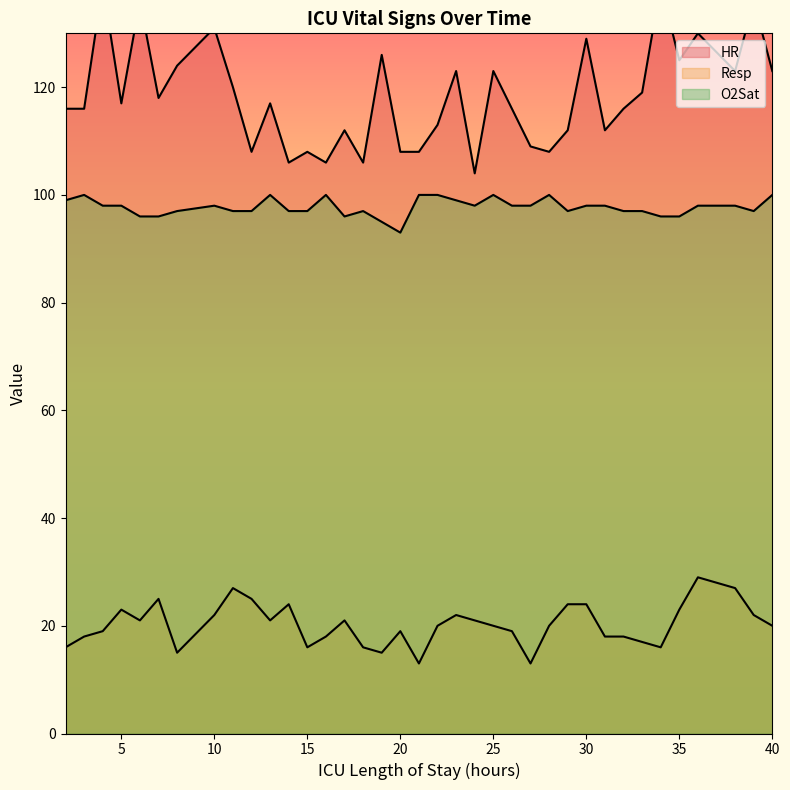

At which label does Resp reach its minimum?

21